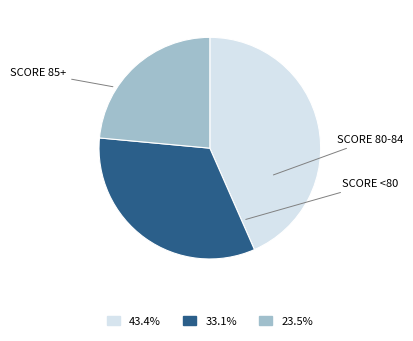

Is there any slice that represents more than half of the pie?

No